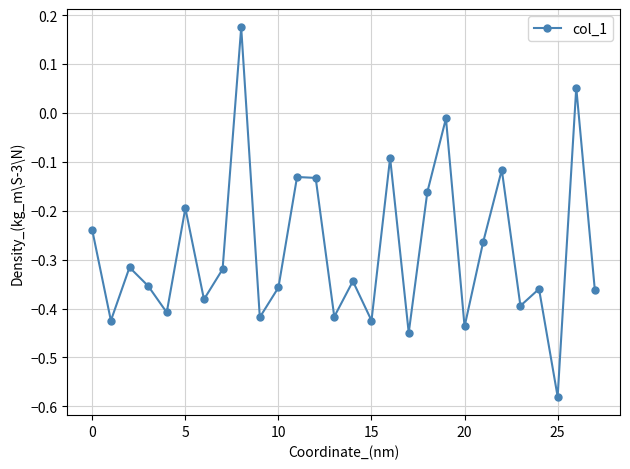

What is the difference between the maximum and minimum values?

0.8